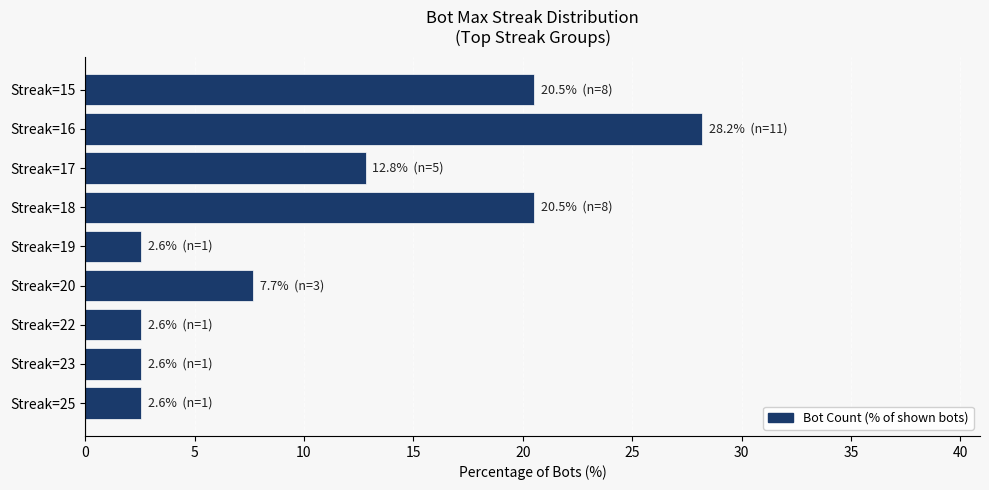

What is the ratio of the value at Streak=18 to the value at Streak=17?

1.6